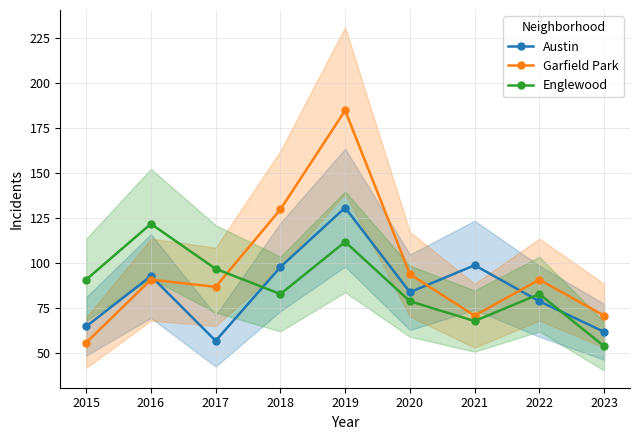

What is the minimum value for Austin?

57